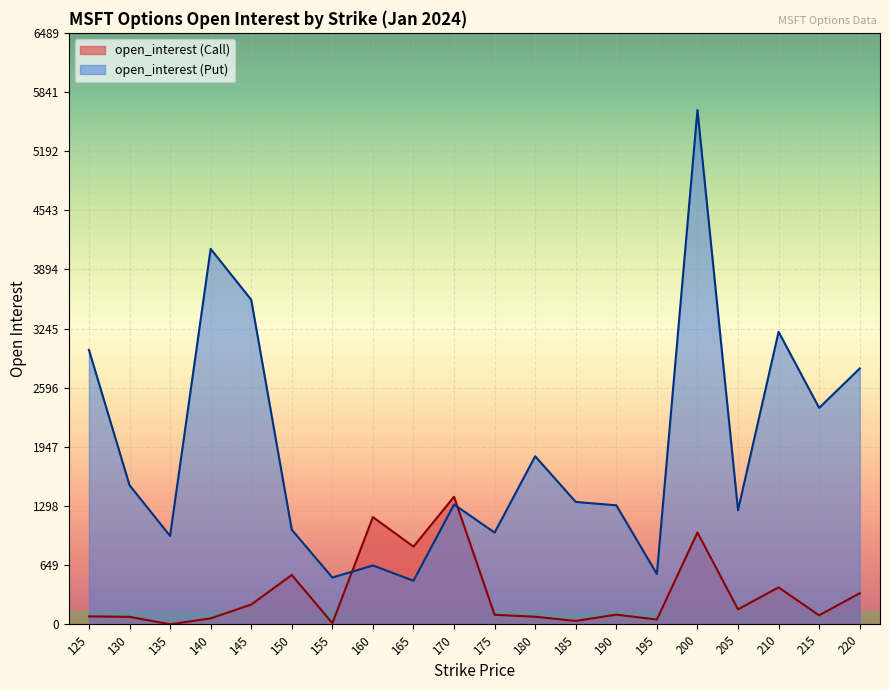

Rank the series by their maximum value, from highest to lowest.

open_interest (Put), open_interest (Call)